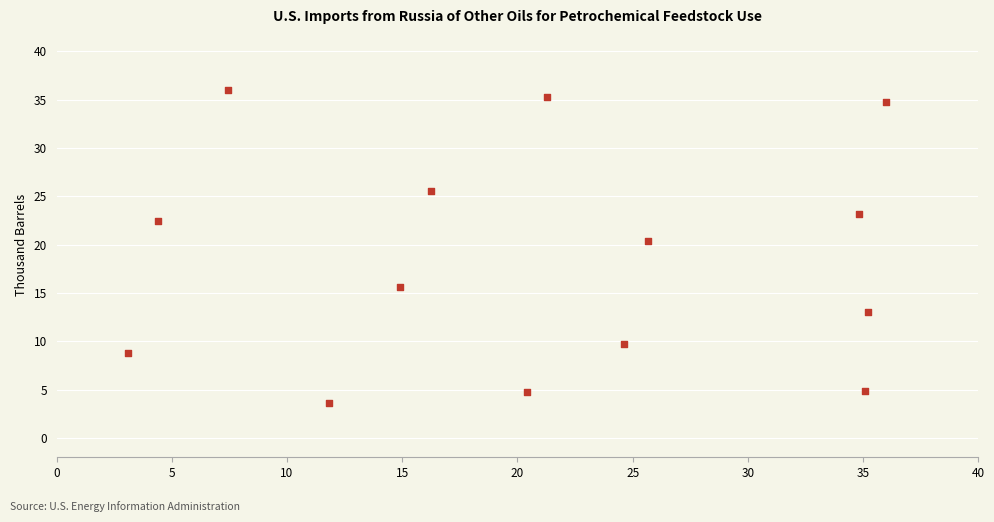

What is the range of Y values (max minus min)?

32.4